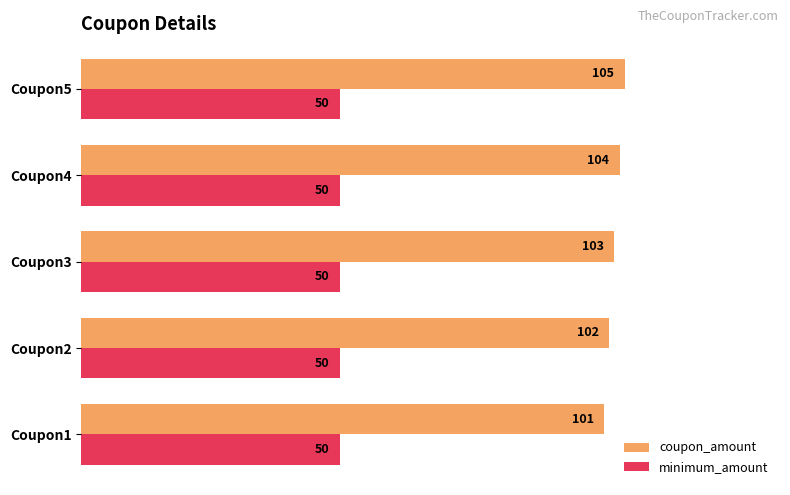

How many series are shown in this chart?

2